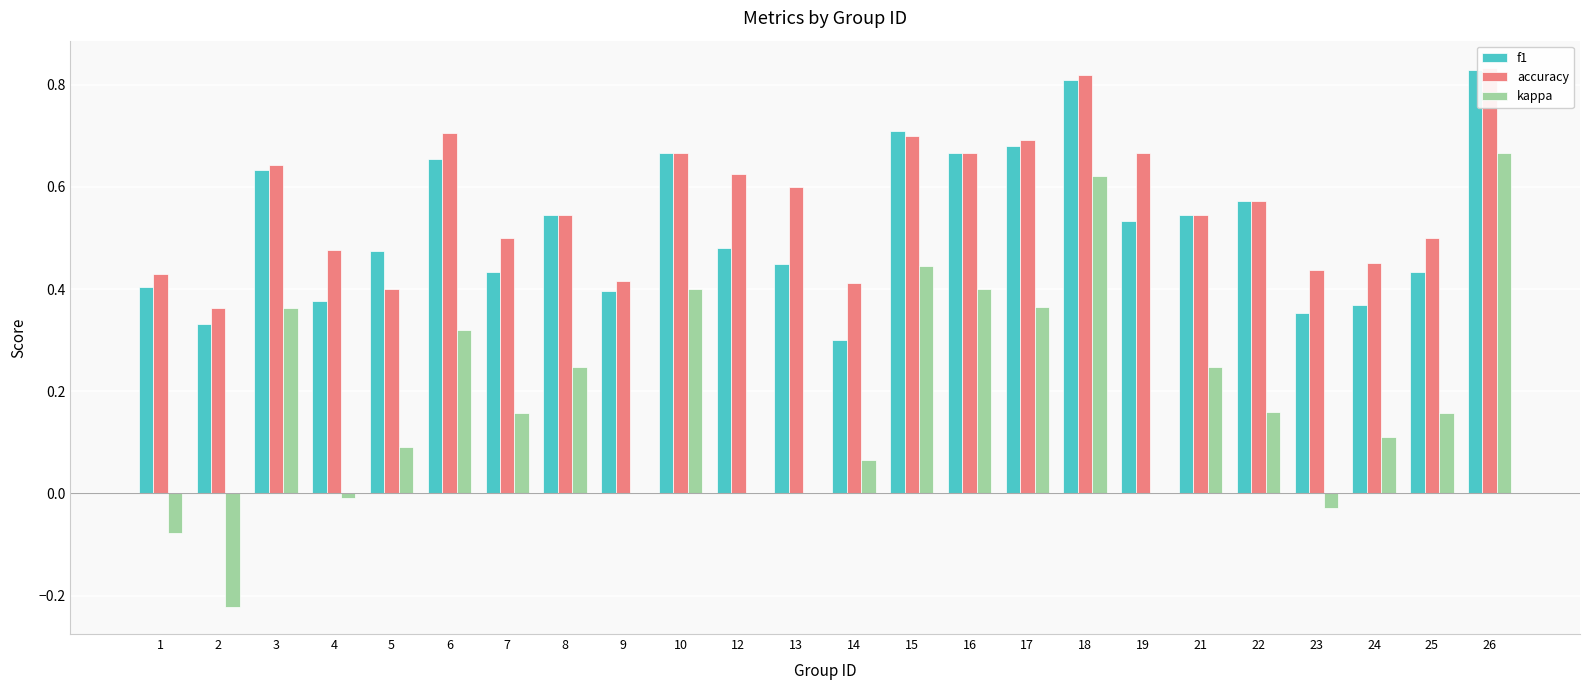

Rank the series at 15 from highest to lowest value.

f1, accuracy, kappa